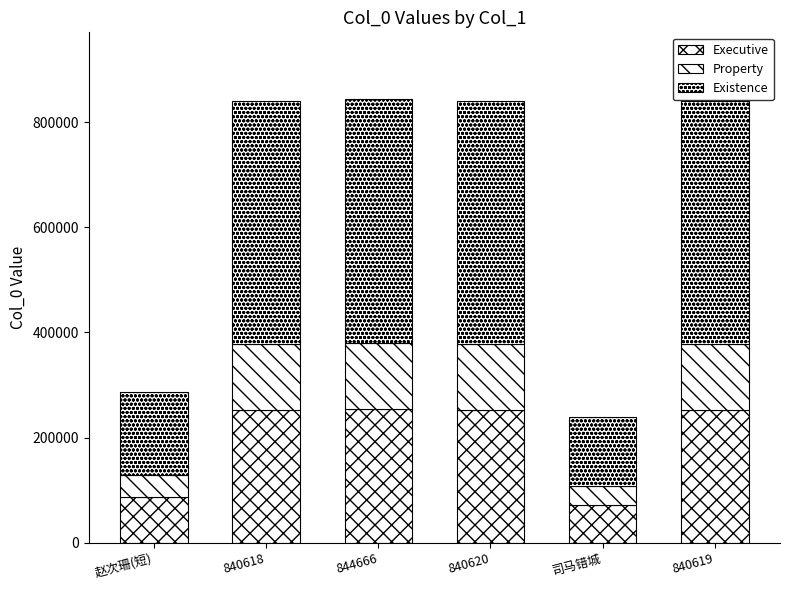

Does the chart contain any negative values?

No